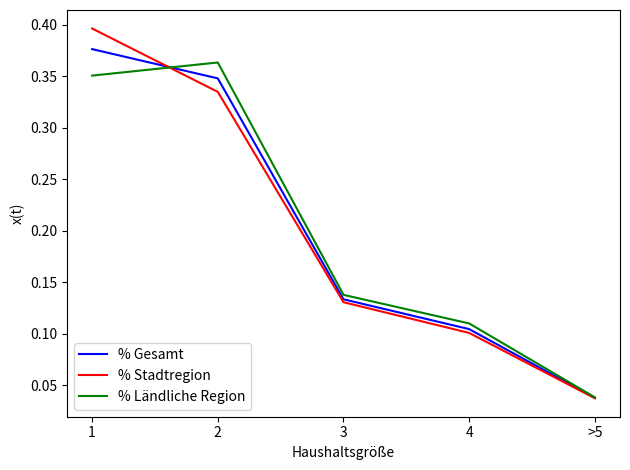

Is the value of % Ländliche Region at >5 greater than the value of % Gesamt at 3?

No